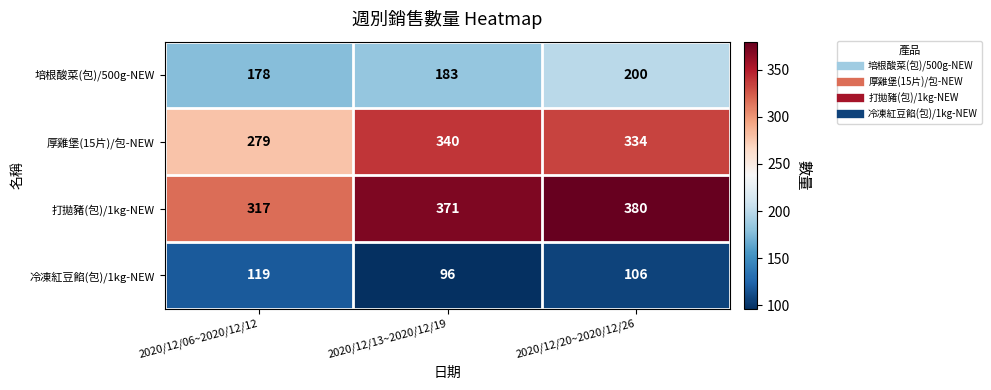

Reading left to right, list all the values displayed in this chart.

培根酸菜(包)/500g-NEW: 2020/12/06~2020/12/12=178	2020/12/13~2020/12/19=183	2020/12/20~2020/12/26=200
厚雞堡(15片)/包-NEW: 2020/12/06~2020/12/12=279	2020/12/13~2020/12/19=340	2020/12/20~2020/12/26=334
打拋豬(包)/1kg-NEW: 2020/12/06~2020/12/12=317	2020/12/13~2020/12/19=371	2020/12/20~2020/12/26=380
冷凍紅豆餡(包)/1kg-NEW: 2020/12/06~2020/12/12=119	2020/12/13~2020/12/19=96	2020/12/20~2020/12/26=106